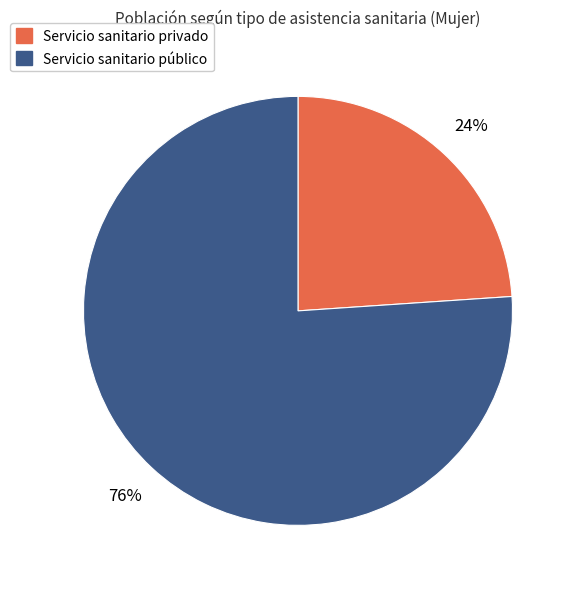

To the nearest percent, what is the difference between the Servicio sanitario privado and Servicio sanitario público slice percentages?

52%